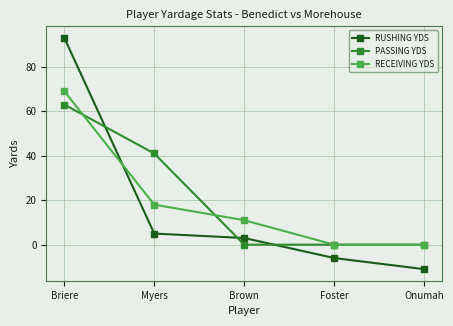

What is the difference between the RUSHING YDS values at Briere and Brown?

90